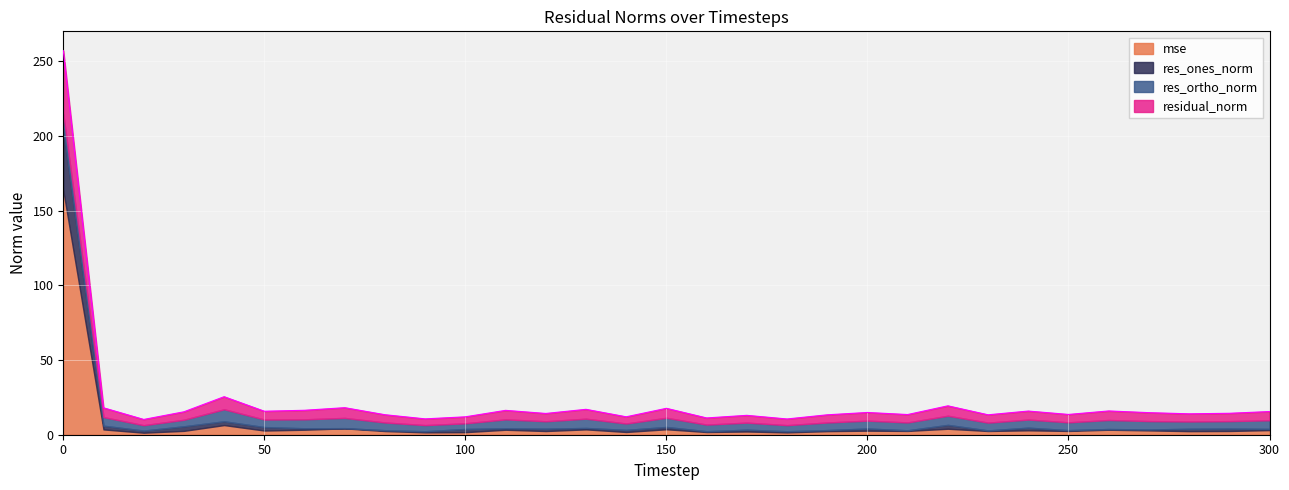

The value of res_ortho_norm at 0 is 10.0. True or false?

True